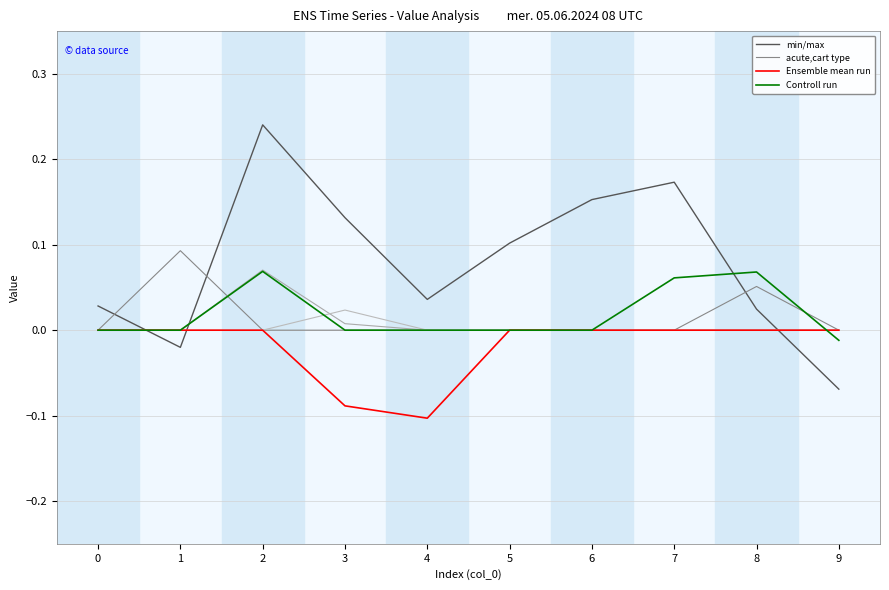

What is the total value across all series at 3?

0.1